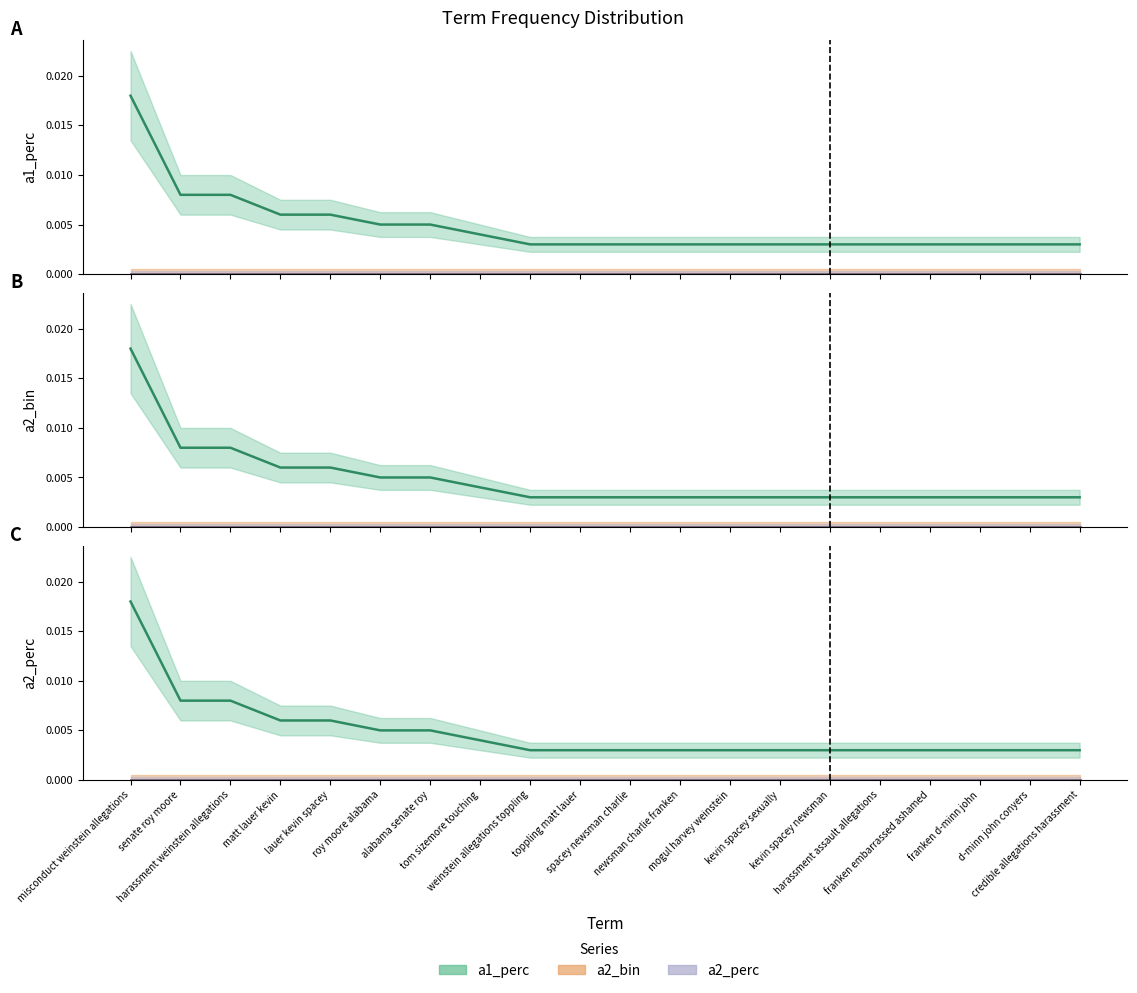

At how many categories does at least one series exceed 0?

20